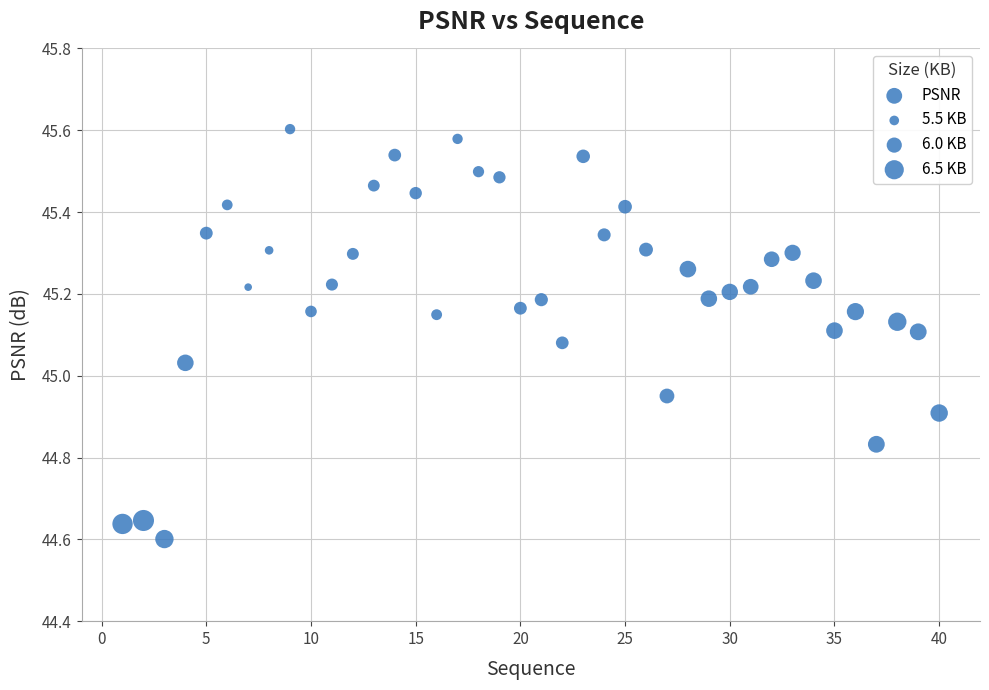

What is the range of X values (max minus min)?

39.0